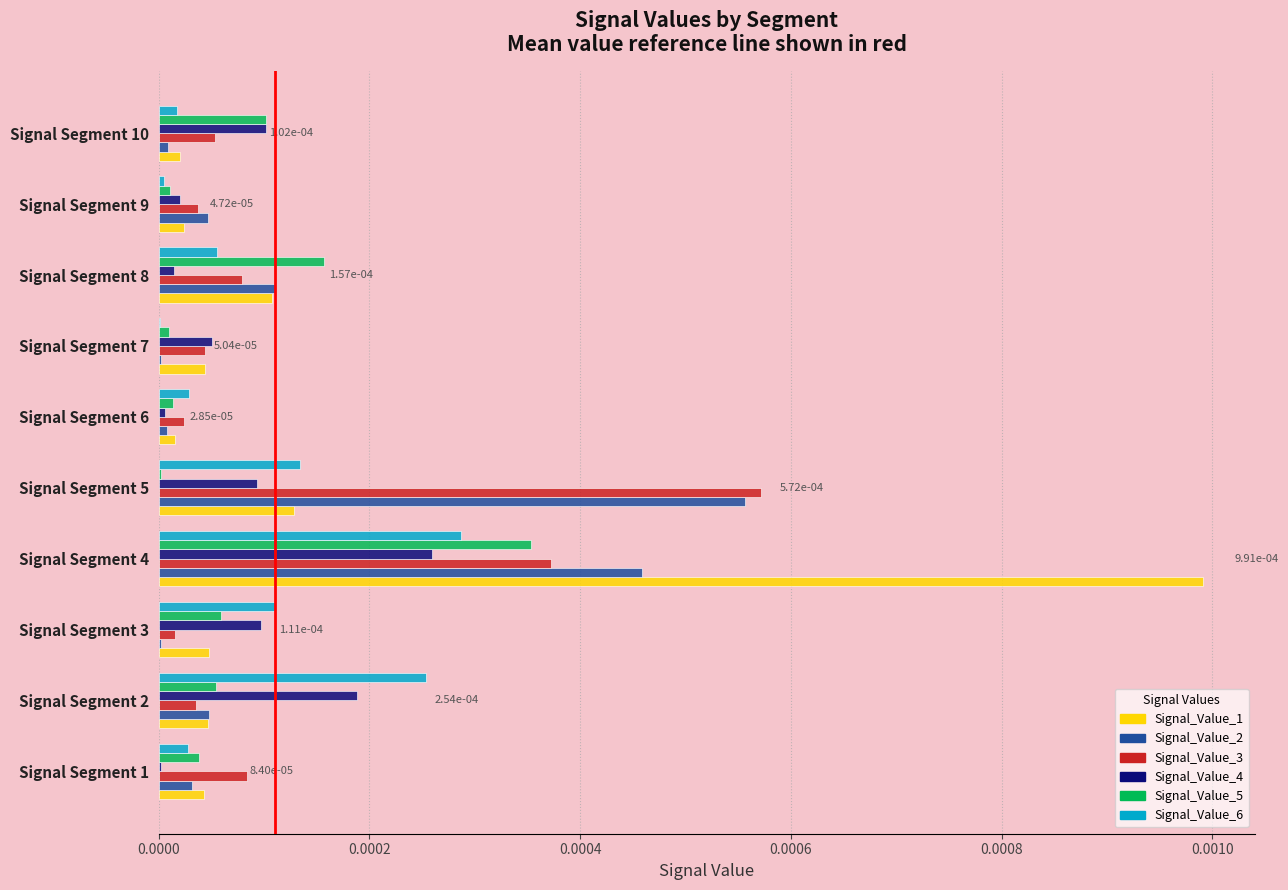

Which series has the largest total across all categories?

Signal_Value_1